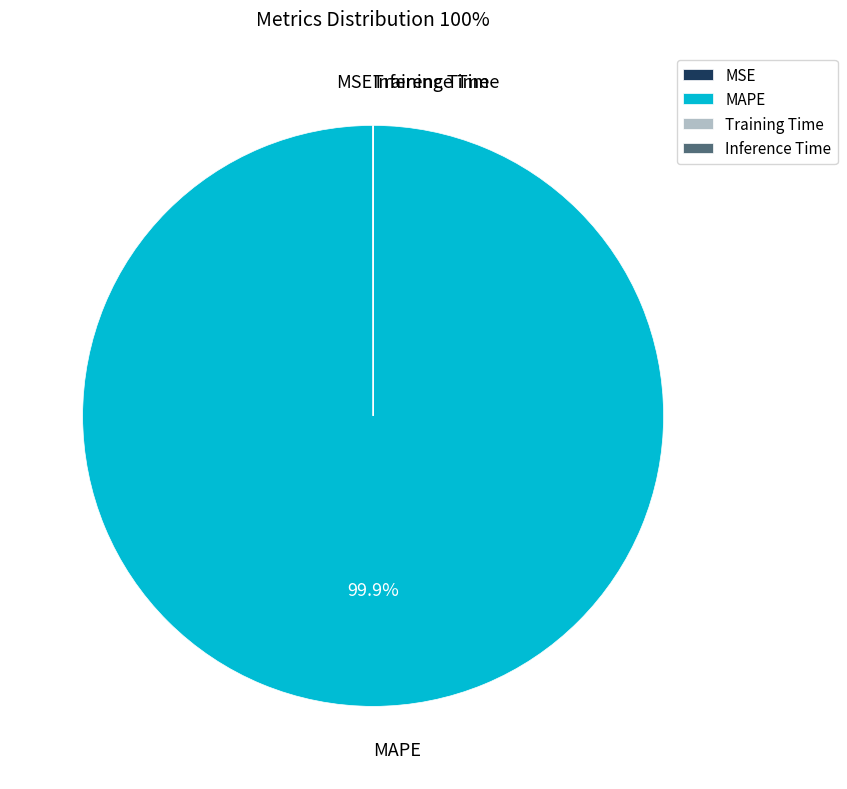

Is there any slice that represents more than half of the pie?

Yes